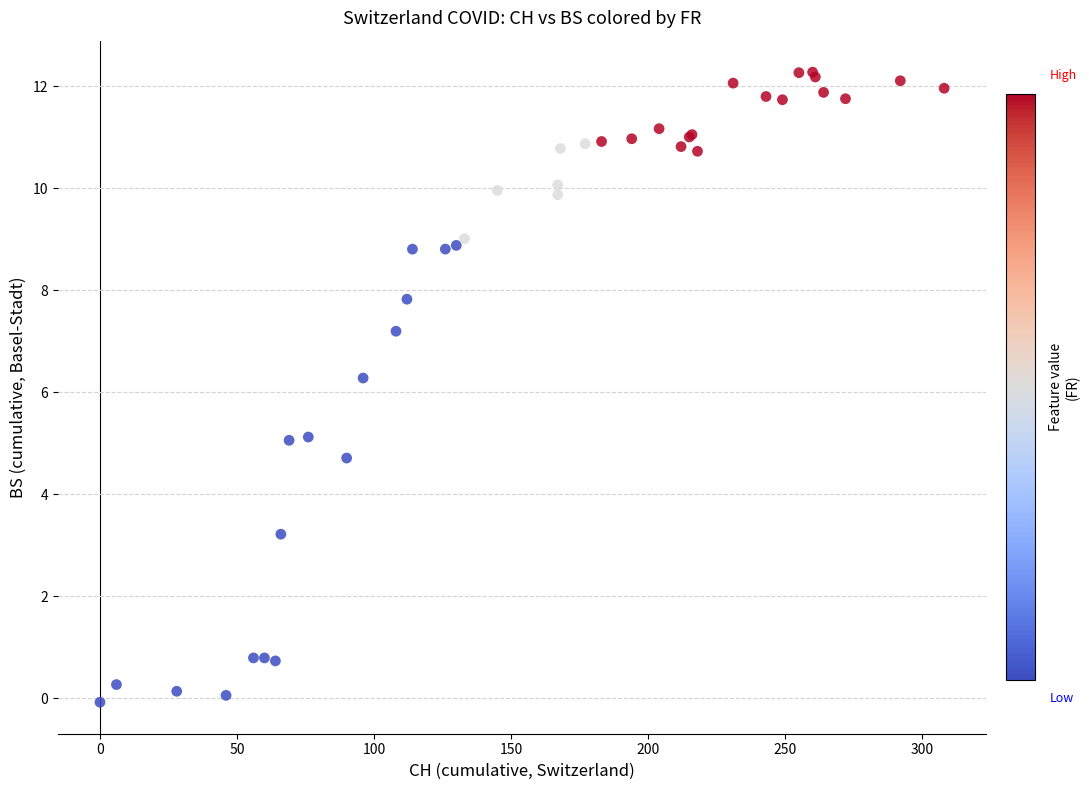

What Y value in the scatter plot is closest to 6?

6.3